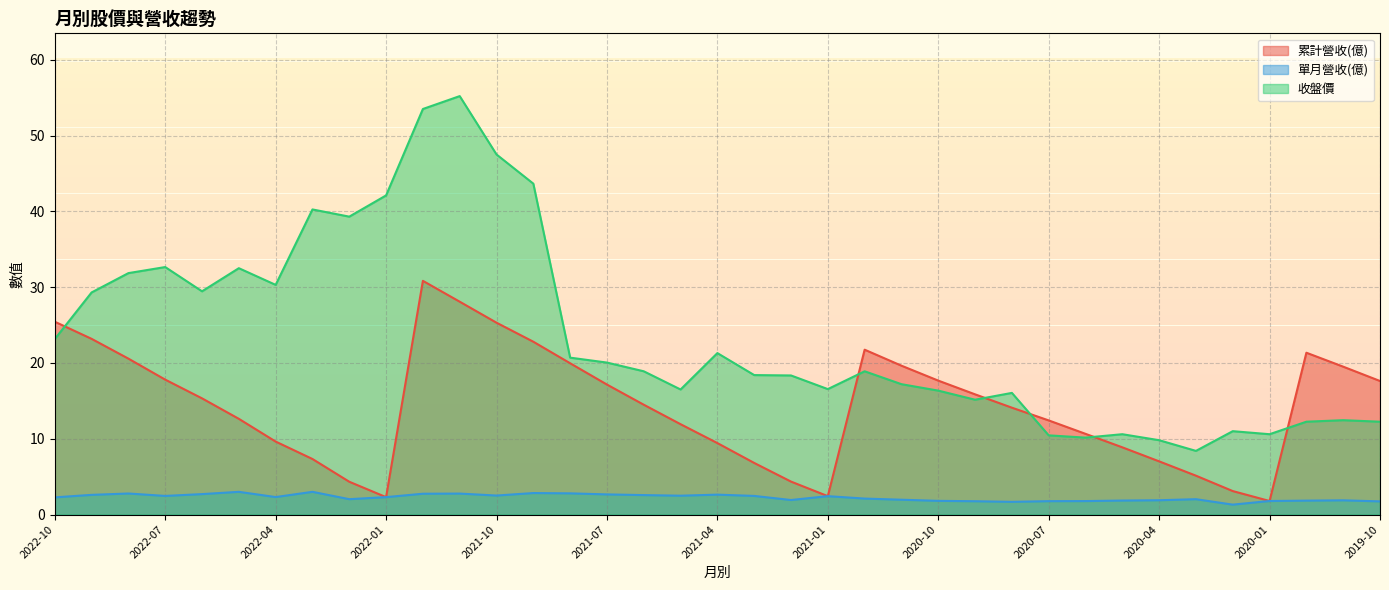

What is the spread (max minus min) of values at 2021-02?

16.4